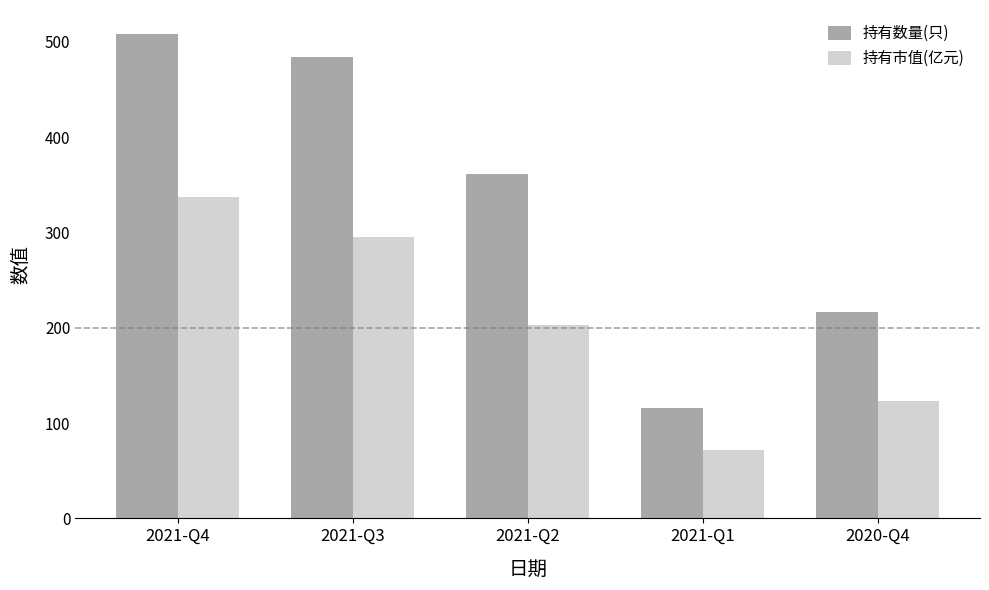

Reading right to left, what are all the values shown in this chart?

持有数量(只): 2020-Q4=217.0	2021-Q1=116.0	2021-Q2=361.0	2021-Q3=484.0	2021-Q4=508.0
持有市值(亿元): 2020-Q4=123.7	2021-Q1=71.4	2021-Q2=203.0	2021-Q3=294.8	2021-Q4=337.0